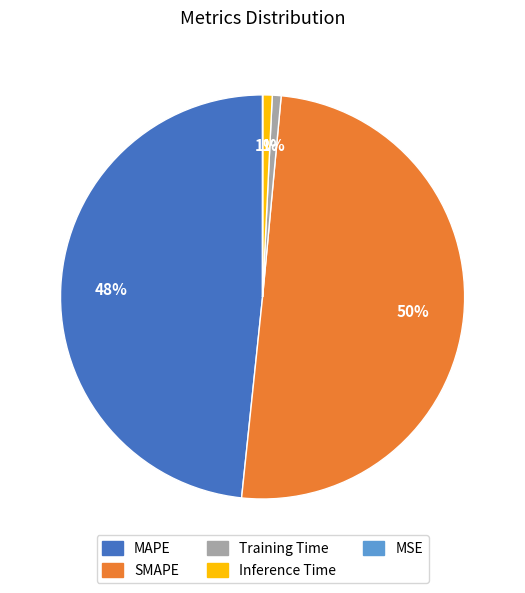

What is the largest slice in the pie chart?

SMAPE